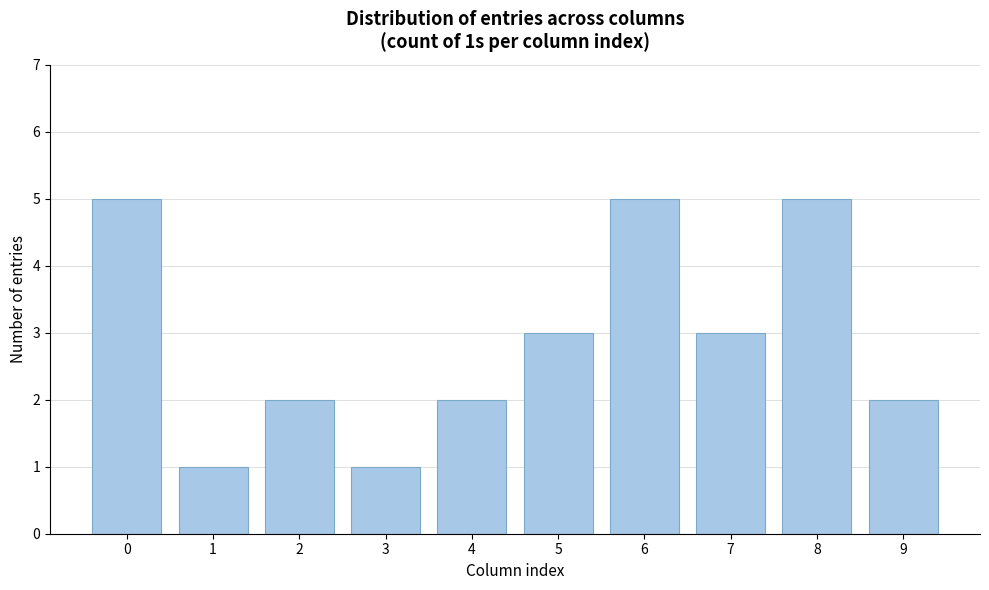

Reading left to right, transcribe all the data shown in this chart.

5	1	2	1	2	3	5	3	5	2